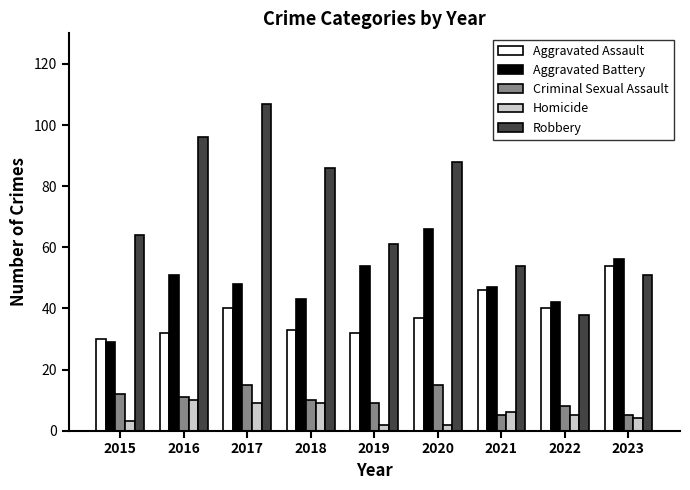

How many data points in Aggravated Battery are less than 48?

4